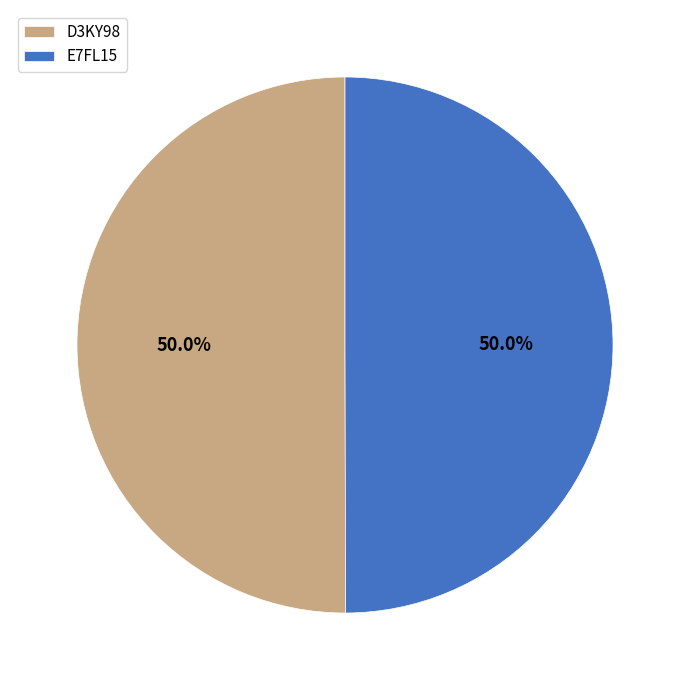

What is the ratio of the value at E7FL15 to the value at D3KY98?

1.0